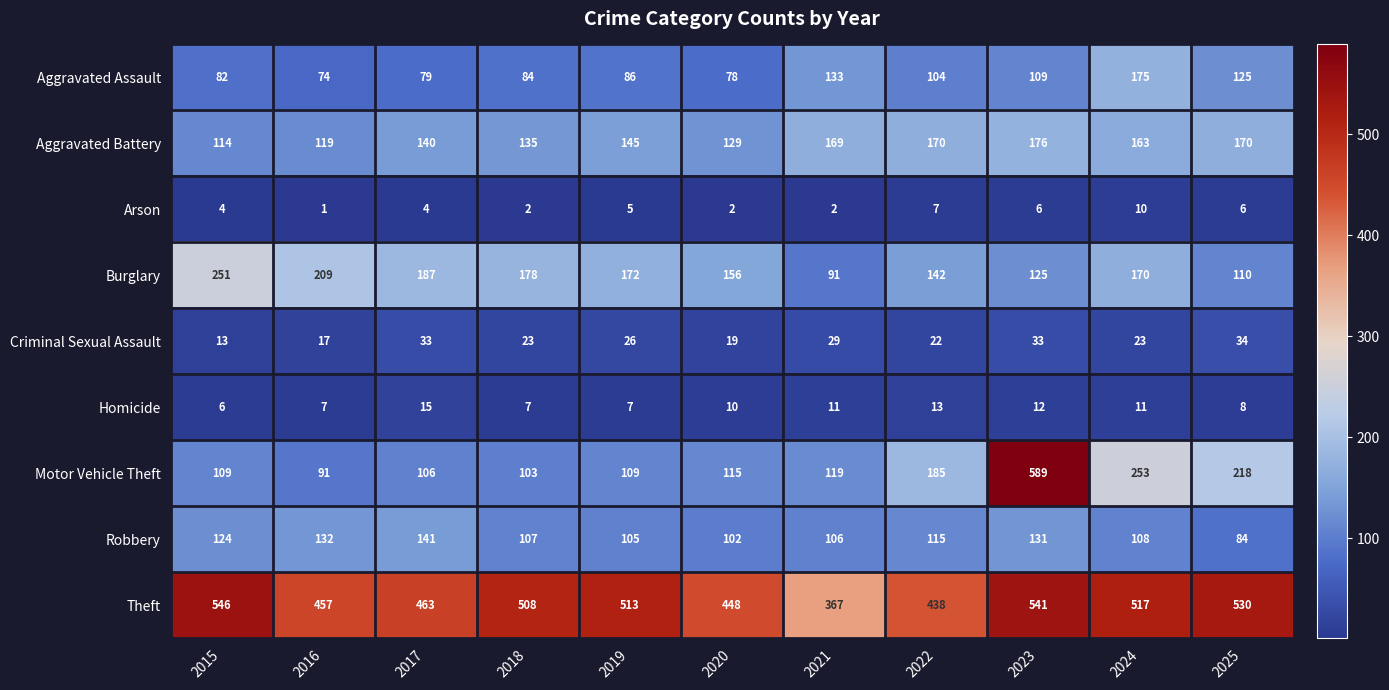

Between 2015 and 2016, which series saw the biggest shift?

Theft